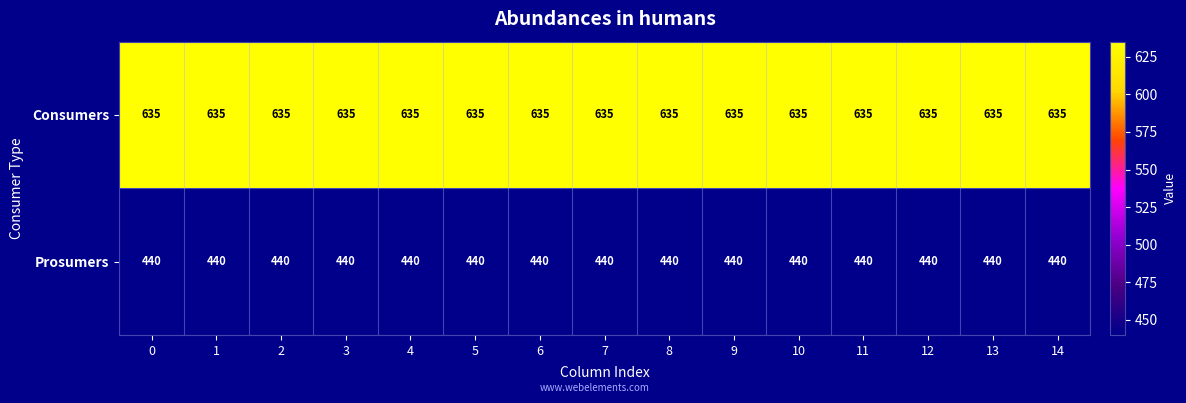

What is the approximate value of Consumers at 3?

635